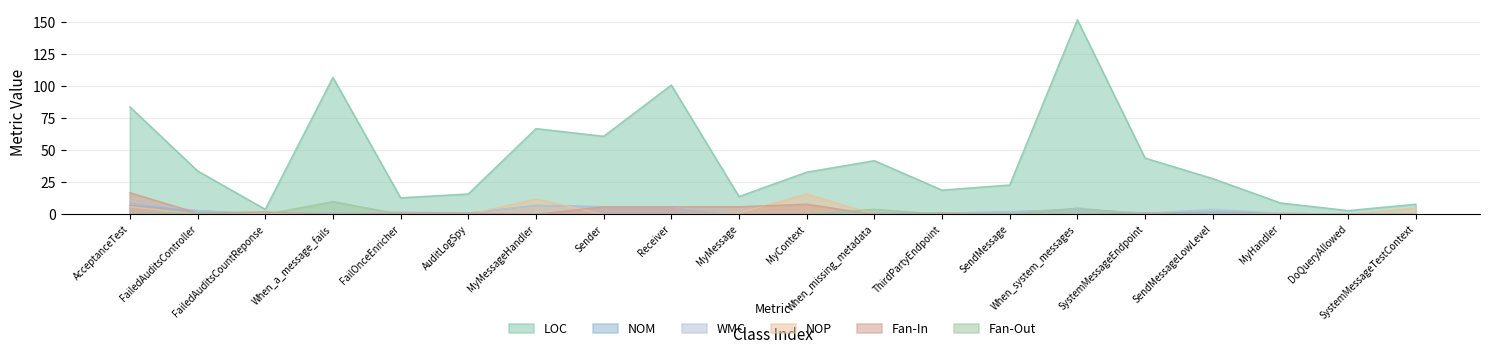

Reading right to left, extract all data points from this chart.

LOC: 8	3	9	28	44	152	23	19	42	33	14	101	61	67	16	13	107	4	34	84
NOP: 5	0	1	0	0	0	0	0	0	16	1	0	0	12	0	1	0	1	0	6
WMC: 0	0	1	4	1	4	2	1	1	0	0	6	6	7	1	2	1	0	3	10
Fan-Out: 0	0	0	0	0	5	0	0	4	0	0	0	0	0	0	0	10	0	1	1
Fan-In: 0	0	0	0	1	0	0	1	0	8	6	6	6	0	1	1	0	2	1	17
NOM: 0	0	1	2	1	4	2	1	1	0	0	6	6	7	1	1	1	0	3	7